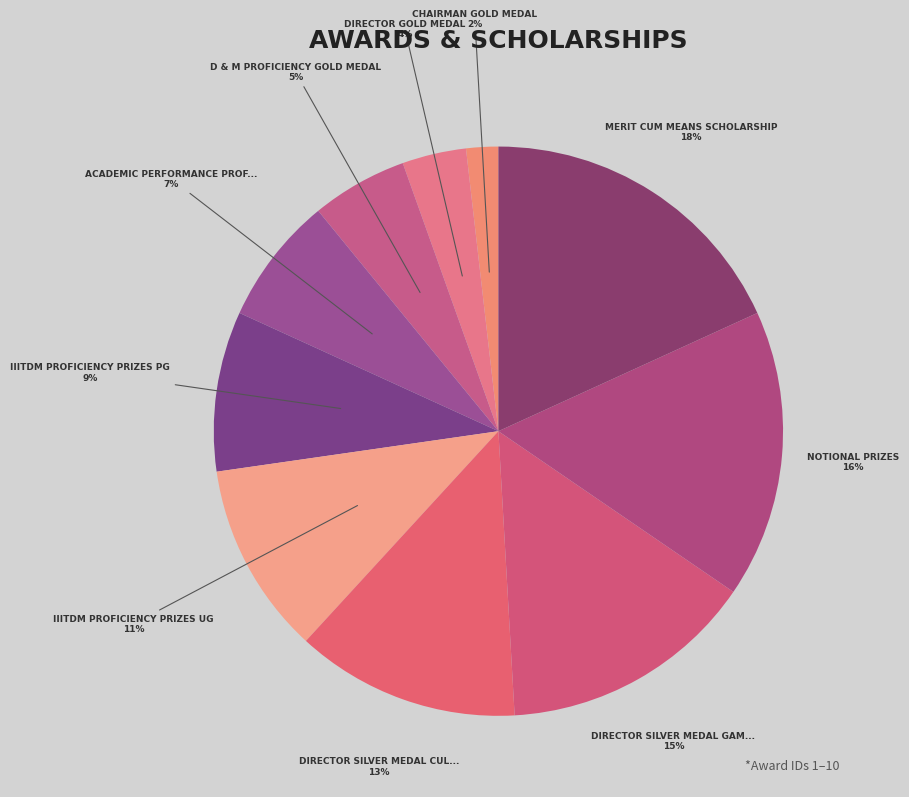

Which slice is the largest?

Merit Cum Means Scholarship